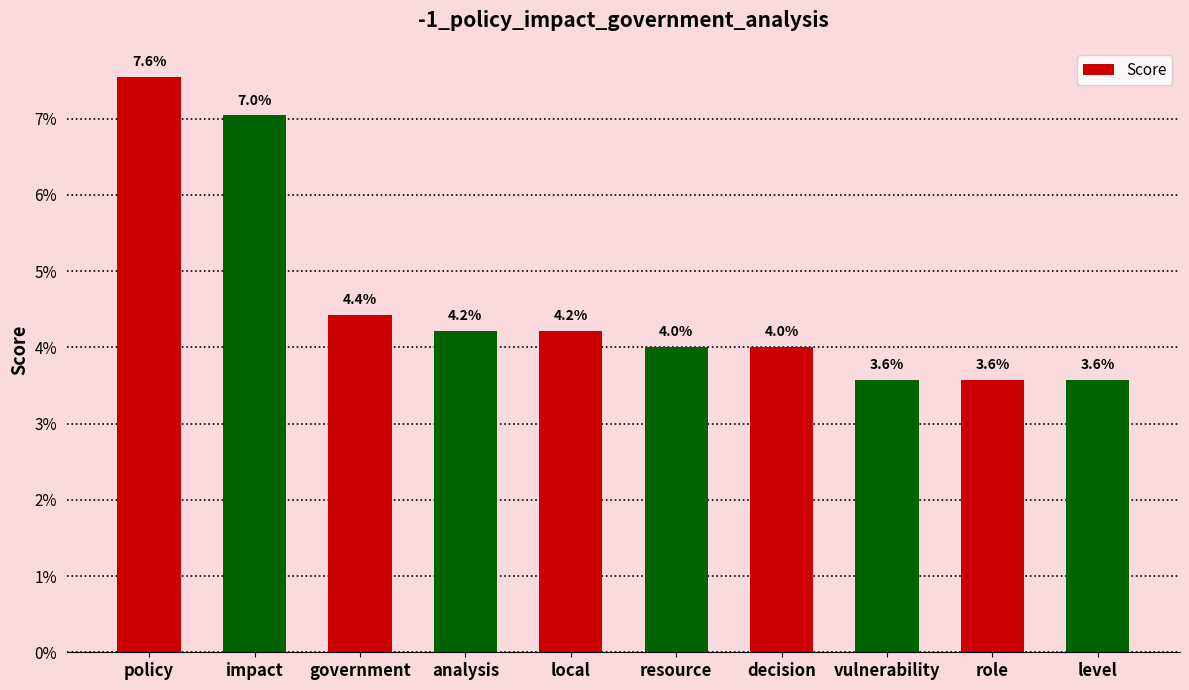

What position from the right is impact?

9